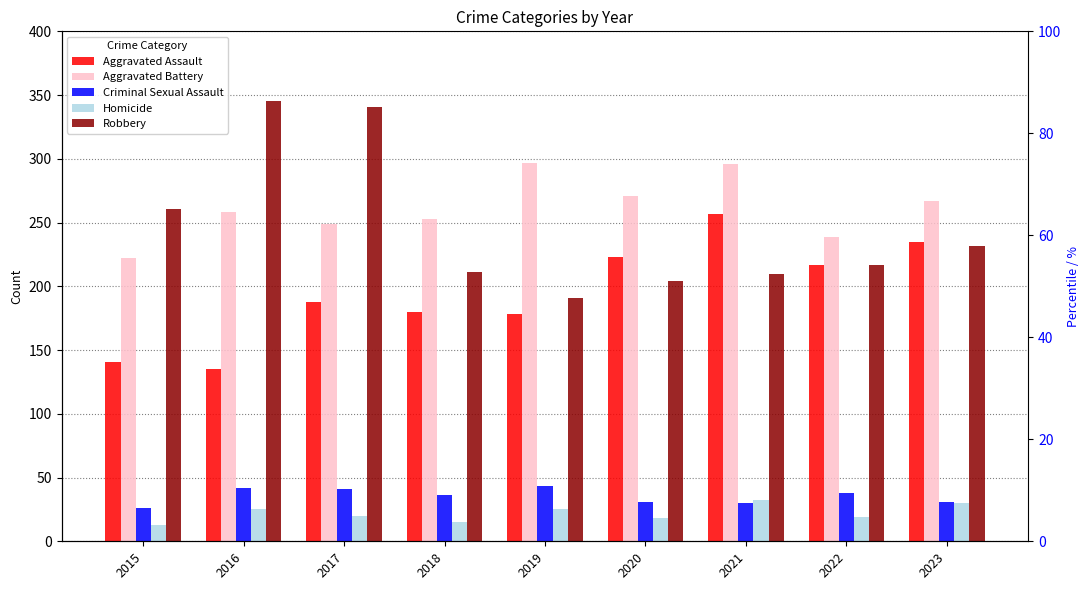

What are all the series names shown in the legend?

Aggravated Assault, Aggravated Battery, Criminal Sexual Assault, Homicide, Robbery